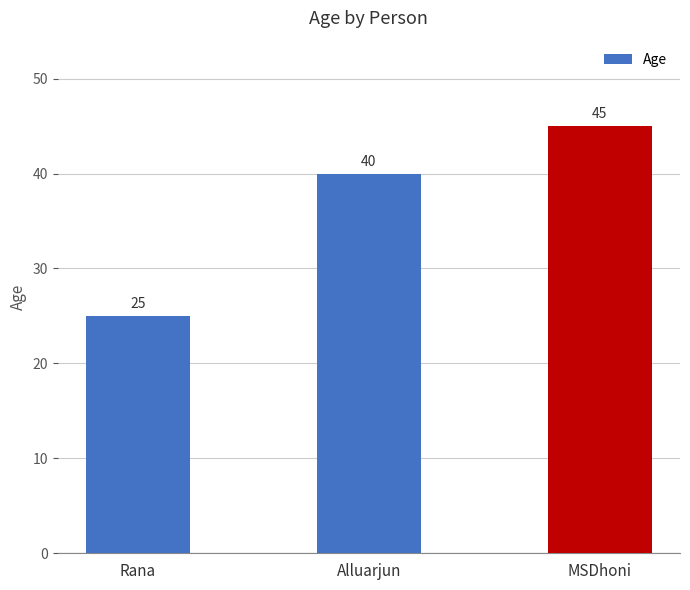

Reading left to right, extract all data points from this chart.

Rana=25	Alluarjun=40	MSDhoni=45